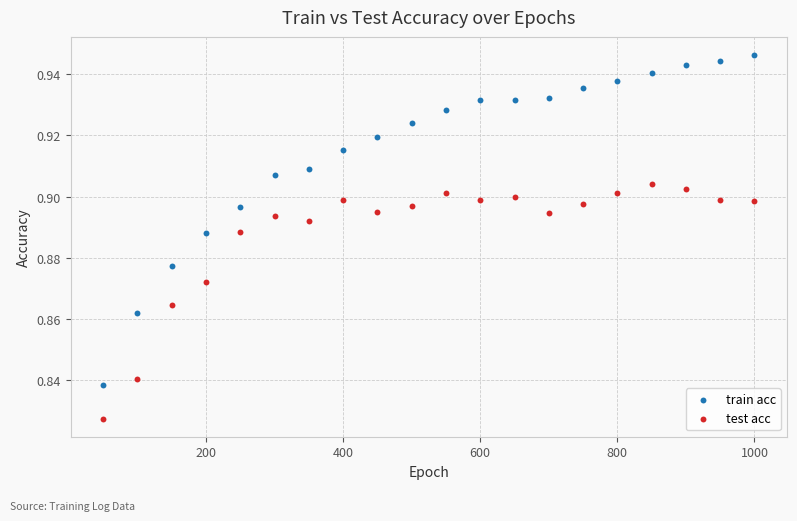

What are all the series names shown in the legend?

train acc, test acc